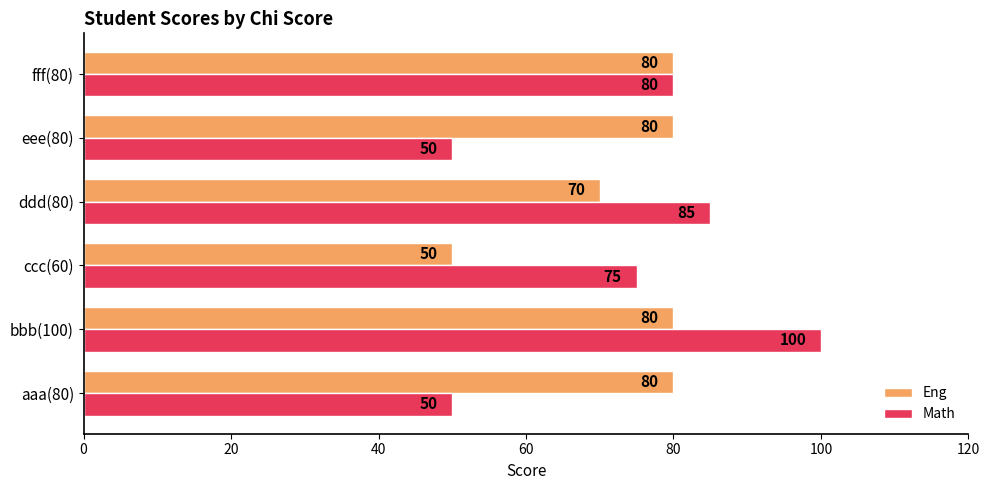

What is the spread (max minus min) of values at aaa(80)?

30